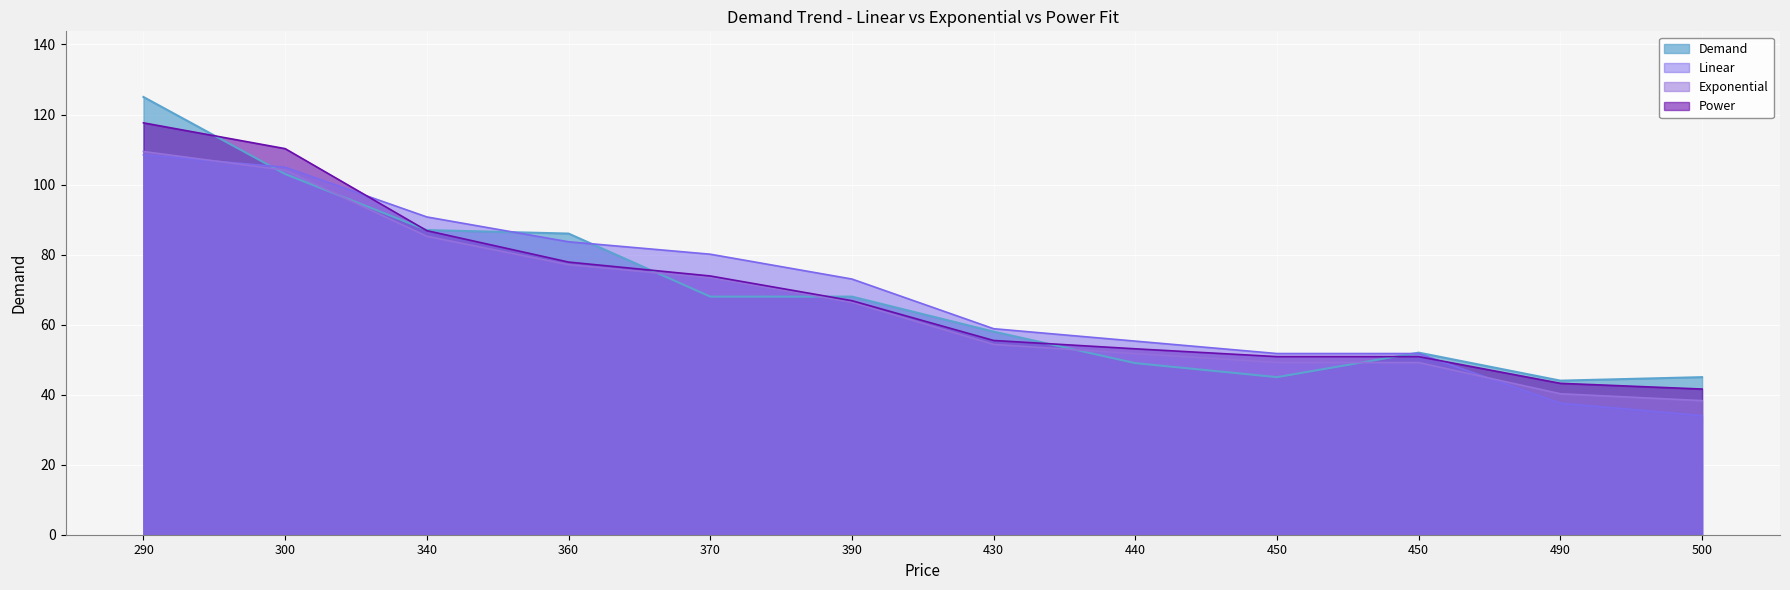

What is the difference between the highest and lowest values at 440?

6.3